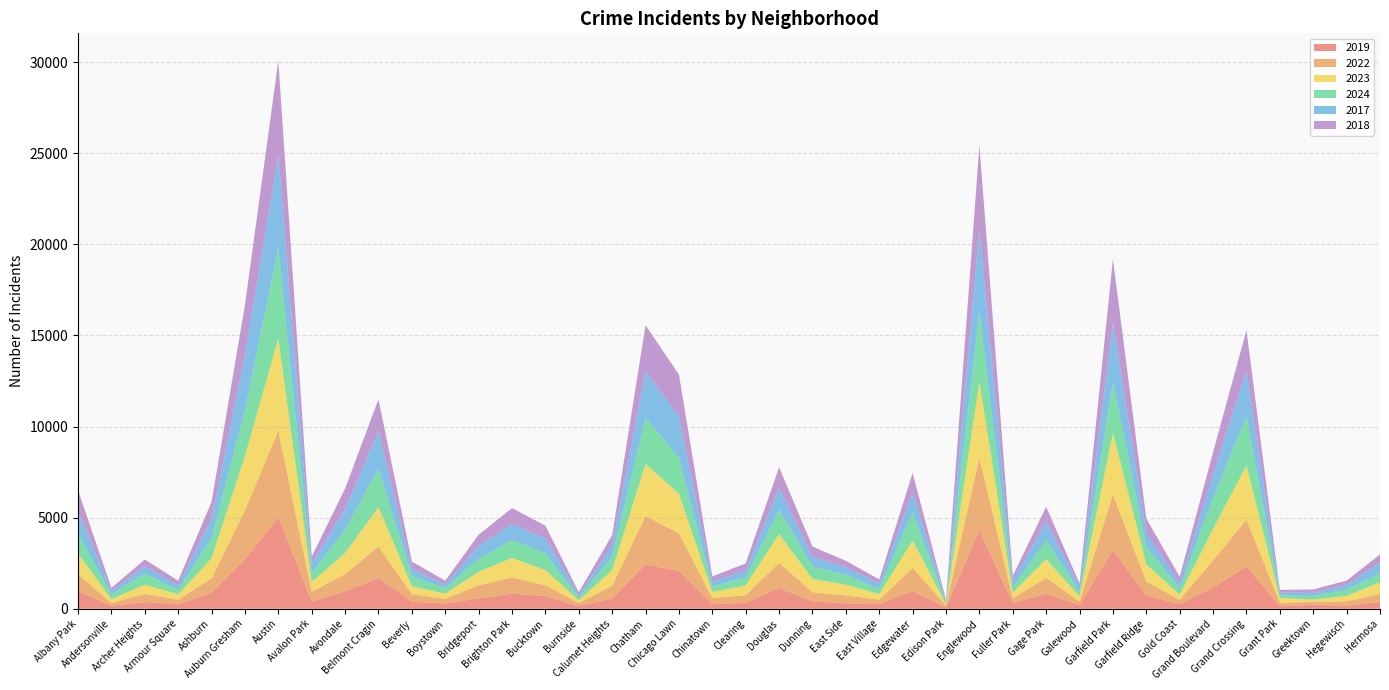

Reading left to right, what are all the values shown in this chart?

2019: 968	166	368	249	872	2700	5008	405	957	1687	385	287	568	828	694	142	561	2441	2079	253	322	1140	406	298	248	972	77	4310	308	825	189	3227	728	261	1153	2328	138	220	171	365
2022: 926	157	440	251	797	2698	4763	522	953	1719	414	258	722	888	599	175	698	2650	2056	338	422	1379	504	434	250	1269	99	3980	263	870	210	3035	766	236	1504	2566	192	154	240	442
2023: 1138	201	515	291	1106	2988	5064	542	1152	2165	442	288	739	1073	829	146	860	2862	2174	335	537	1588	730	592	305	1513	71	4175	313	1028	285	3398	949	268	1734	2971	261	129	297	645
2024: 1104	263	616	251	1111	2523	4976	484	1286	2118	559	296	720	986	938	140	751	2526	1973	321	441	1330	675	555	281	1553	97	3876	269	1039	231	2788	973	337	1711	2715	151	194	352	495
2017: 1252	171	391	250	1053	2973	5096	508	1107	2066	403	188	697	879	795	145	620	2566	2288	253	360	1201	531	397	296	1082	87	4471	365	1019	265	3257	743	311	1281	2456	154	176	246	589
2018: 1117	184	374	248	924	2787	5163	401	1142	1738	386	224	616	870	704	160	554	2513	2280	273	409	1131	571	354	230	1063	75	4608	289	817	202	3486	789	342	1205	2249	141	185	240	444